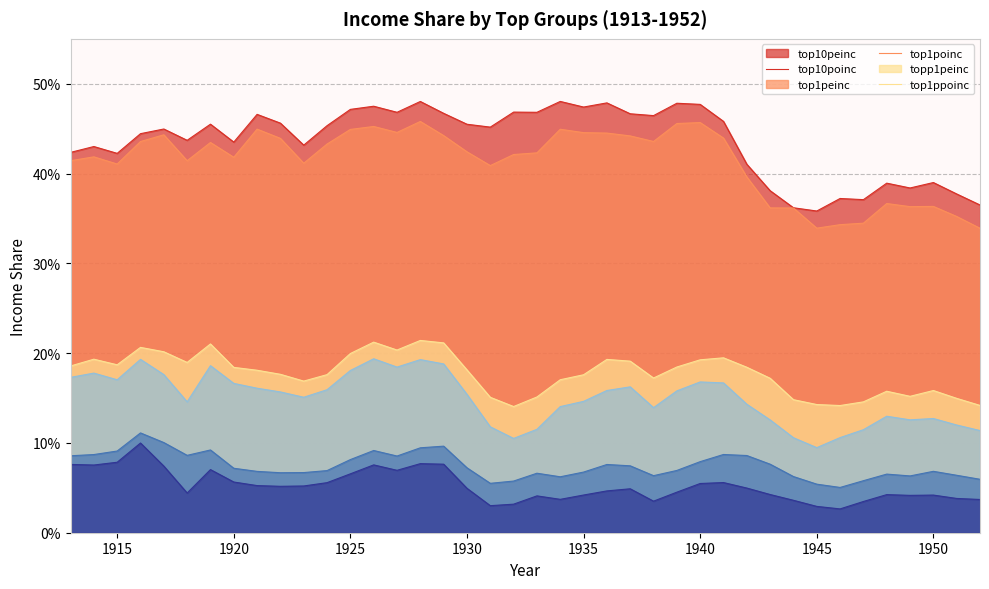

At which label does top1peinc reach its minimum?

1932